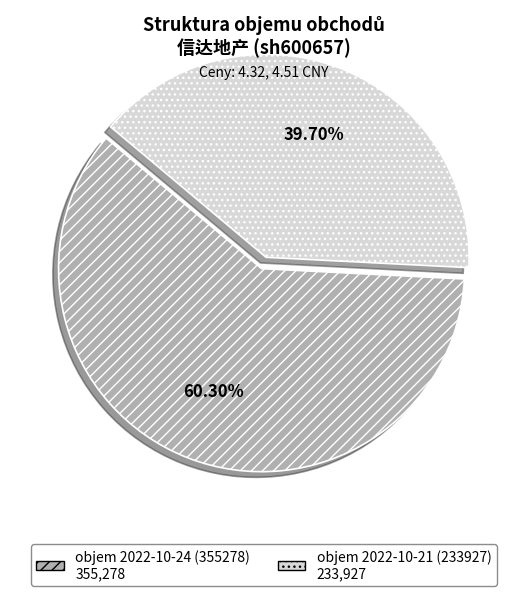

Which category has the smallest portion of the pie?

2022-10-21 (233927)